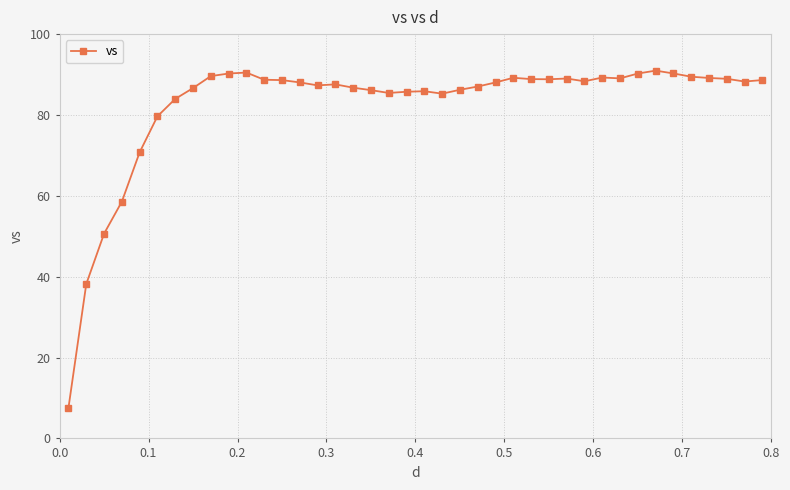

What is the value of the 25th point from the left?

88.0